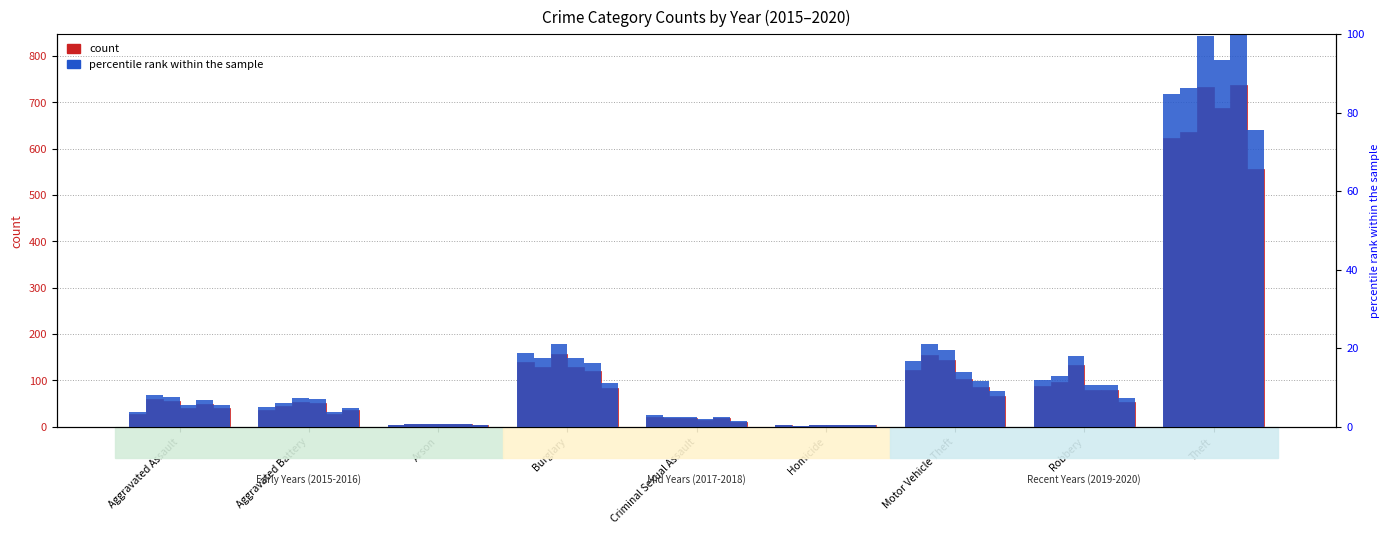

How many groups of bars are there?

9